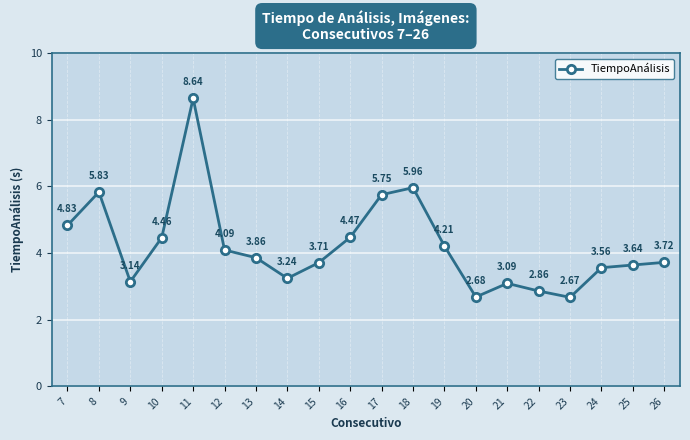

At which category does the data reach its first local valley?

9